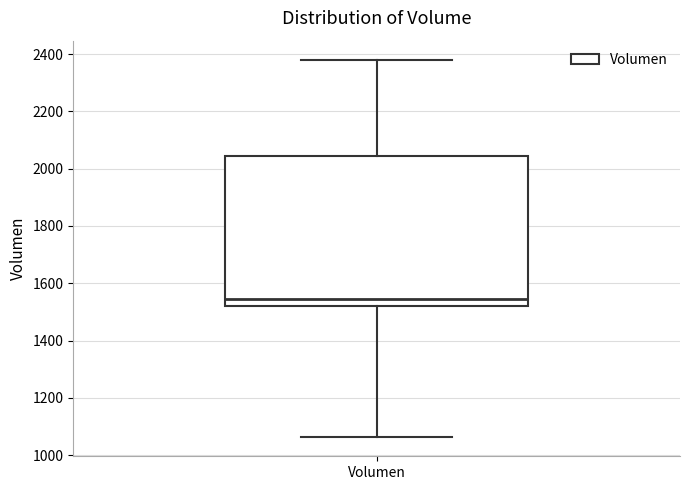

Where is the lower edge of the box for Volumen on the y-axis? The values are not printed on the chart, so give them approximately, as read against the axis.

1520